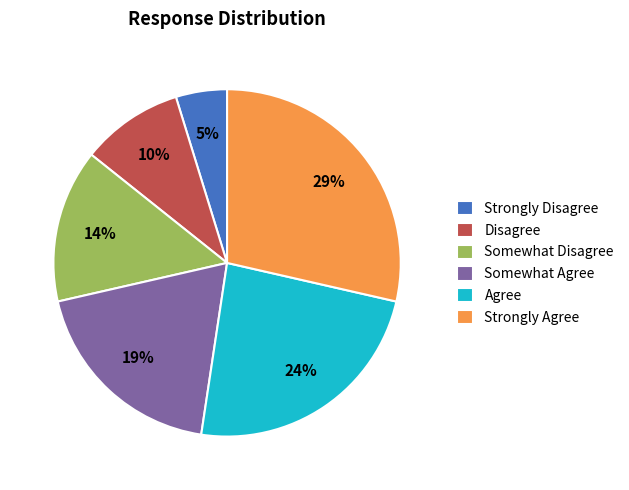

True or false: Agree accounts for 24% of the total.

True